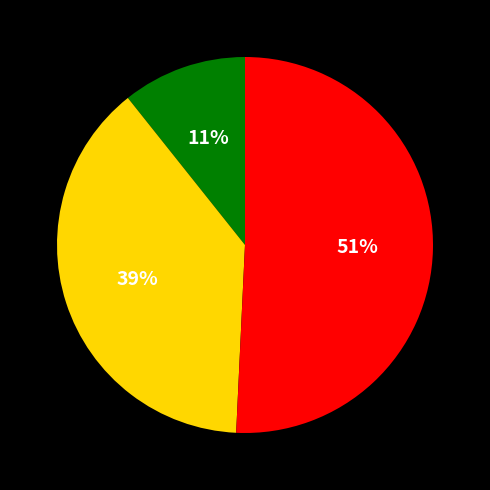

Does any single category account for the majority?

Yes